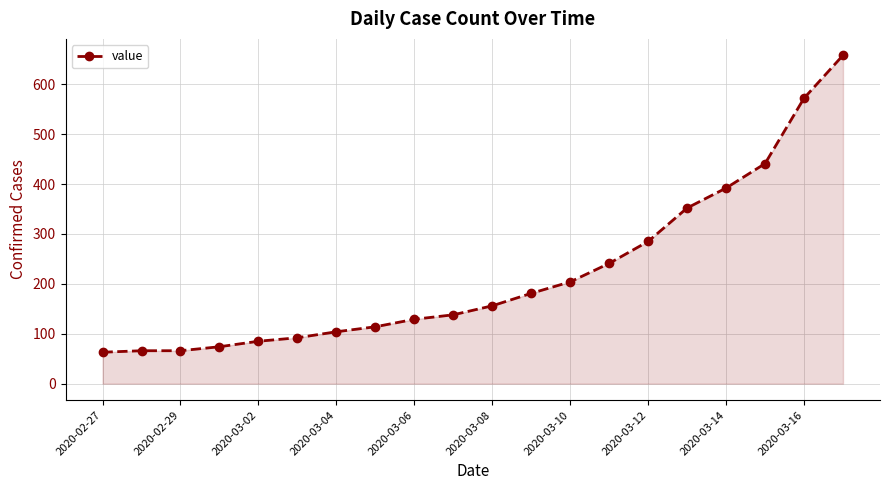

What is the maximum value shown in the chart?

658